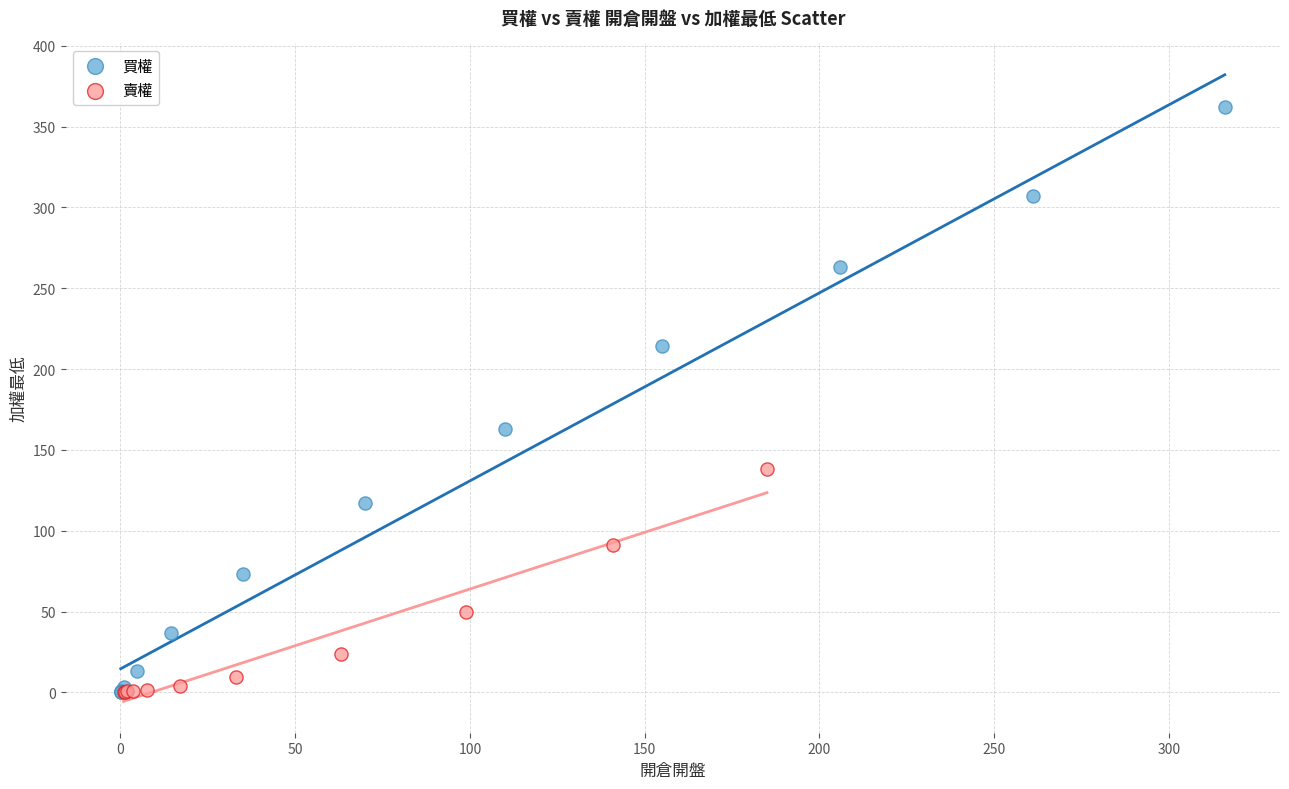

Which series has the widest spread of Y values?

買權